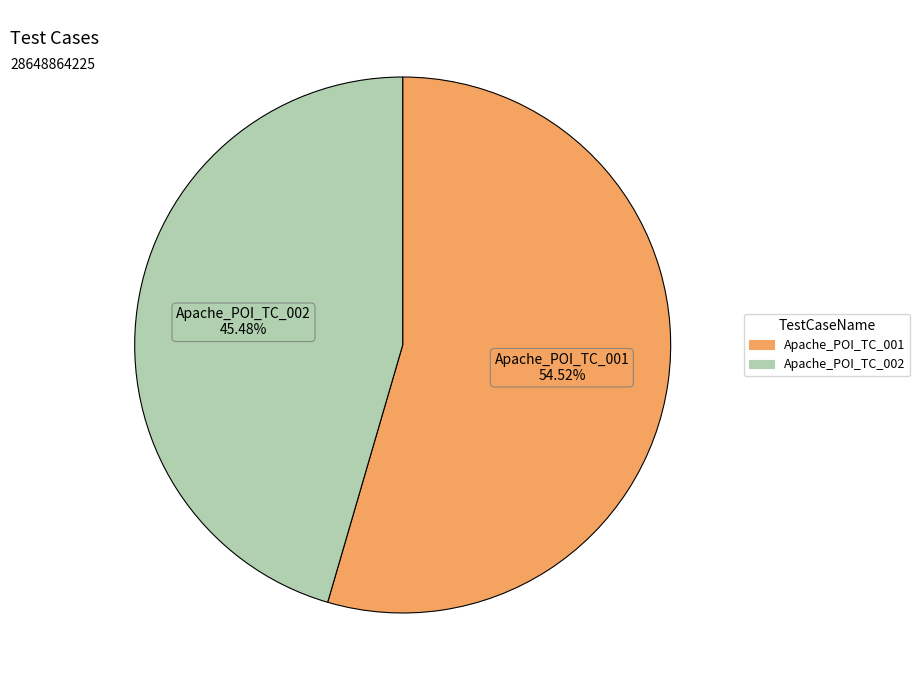

To the nearest percent, what is the difference between the largest and smallest slice percentages?

9%